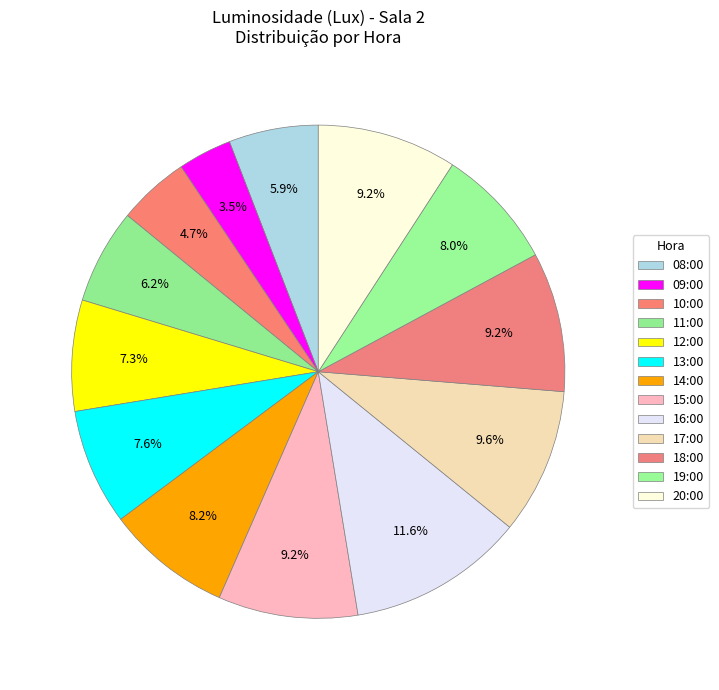

Count the number of slices in the pie.

13